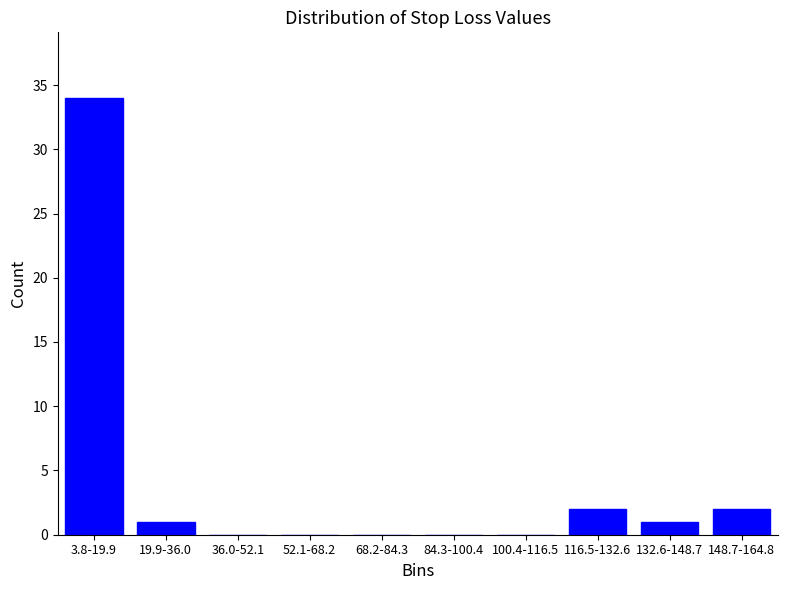

Reading right to left, what are all the values shown in this chart?

148.7-164.8=2	132.6-148.7=1	116.5-132.6=2	100.4-116.5=0	84.3-100.4=0	68.2-84.3=0	52.1-68.2=0	36.0-52.1=0	19.9-36.0=1	3.8-19.9=34